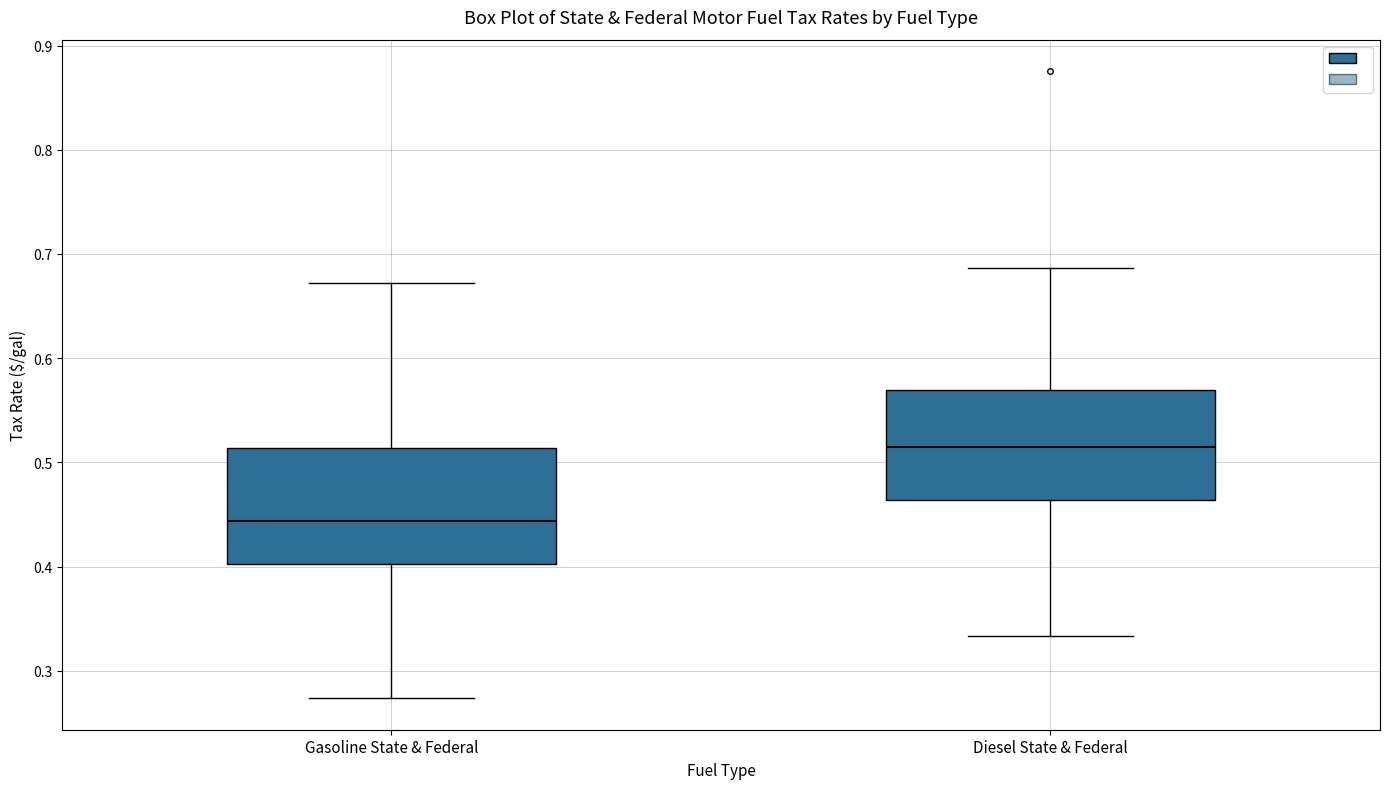

Which box has the lowest median line?

Gasoline State & Federal